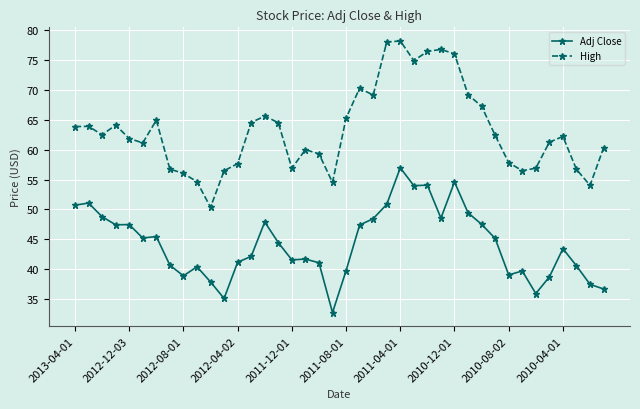

Which series has the widest spread of values?

High